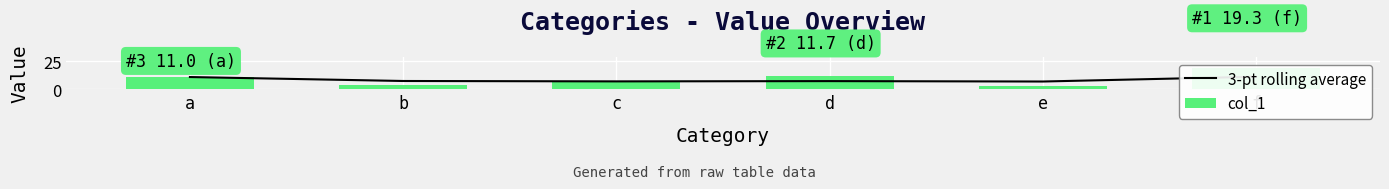

What is the value of the col_1 bar at the 6th from the left?

19.3